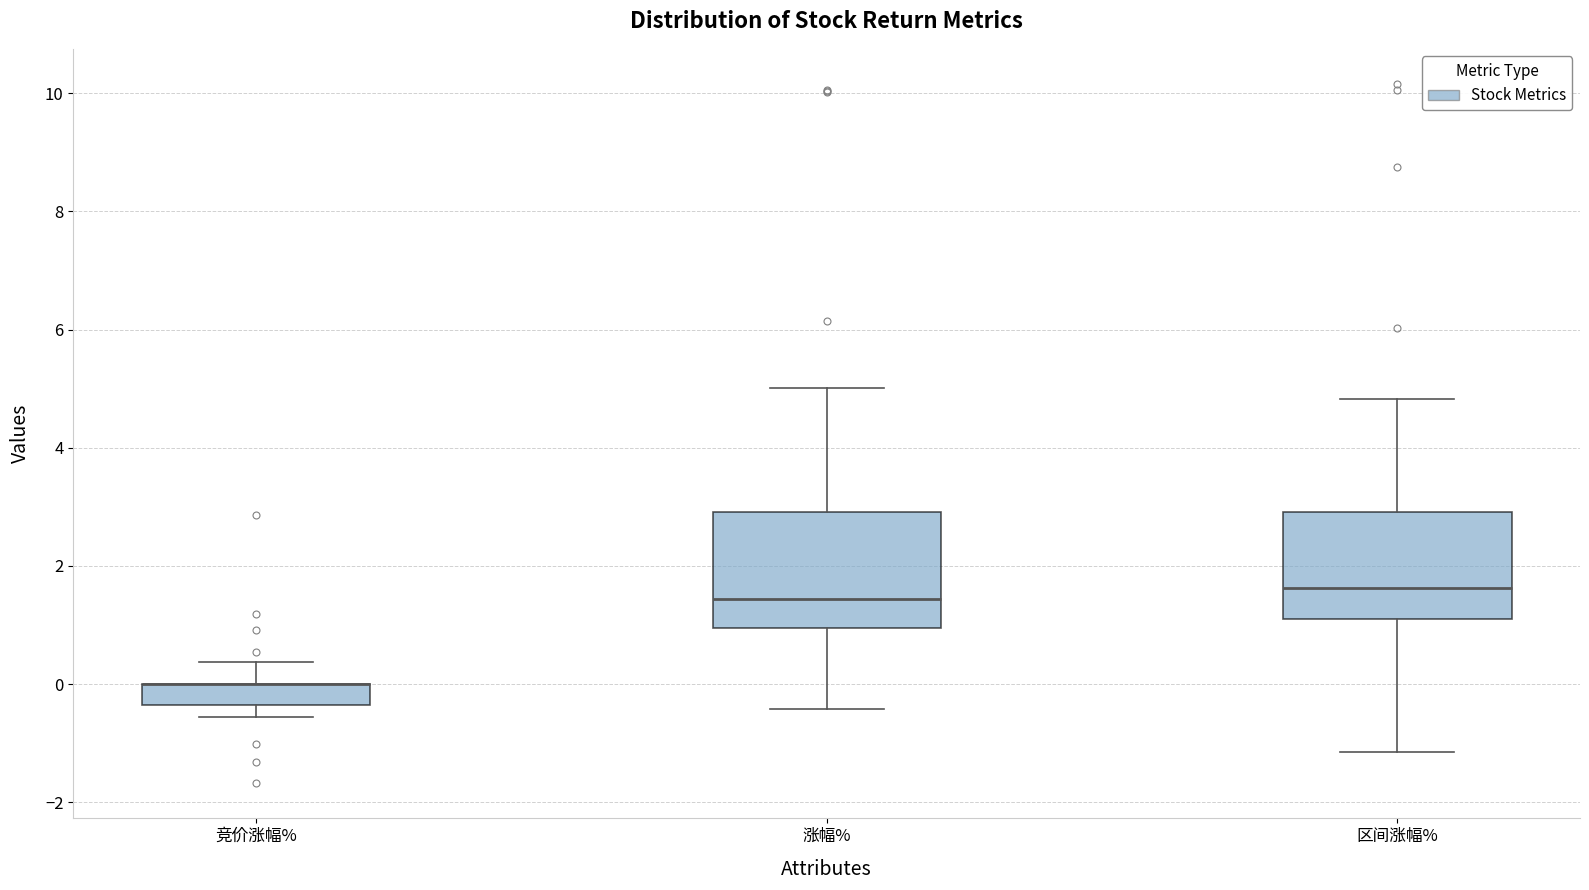

Reading left to right, read every box against the y-axis: the position of its median line, the range the box covers, and the ends of its whiskers. The values are not printed on the chart, so give them approximately, as read against the axis.

竞价涨幅%: median 0.0 (drawn on the box's upper edge), box -0.4 to 0.0, whiskers -0.6 to 0.4
涨幅%: median 1.4, box 1.0 to 3.0, whiskers -0.4 to 5.0
区间涨幅%: median 1.6, box 1.2 to 3.0, whiskers -1.2 to 4.8